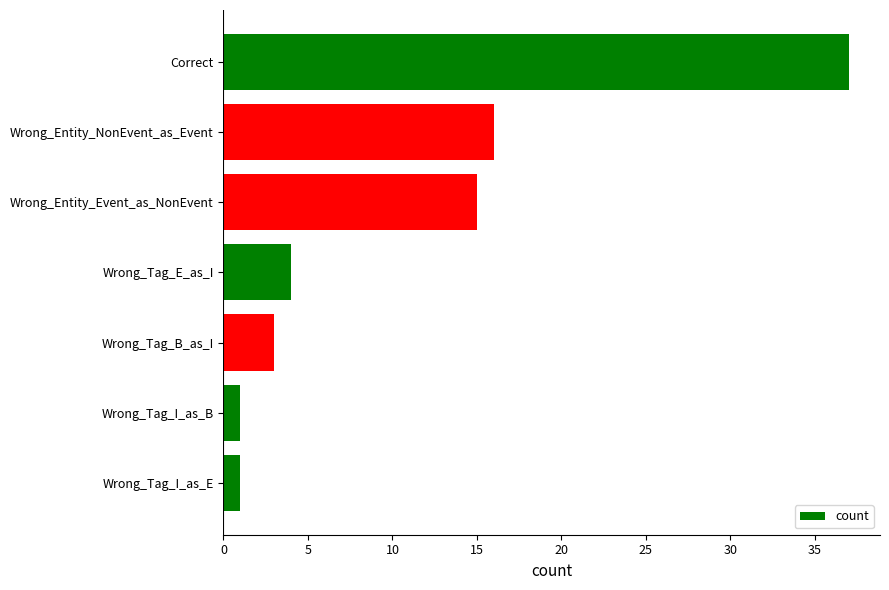

Does the chart contain stacked bars?

No